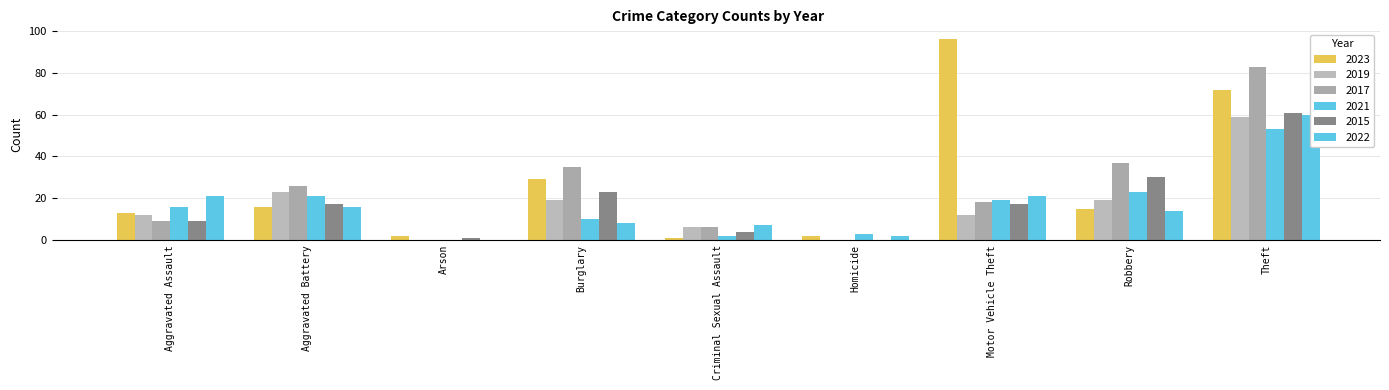

What is the highest value of the 2021 series?

53